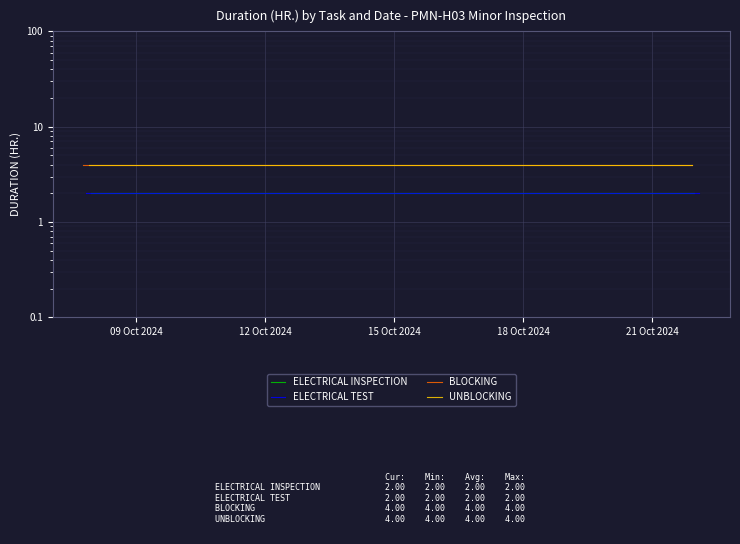

What is the value of the BLOCKING point at the 13th from the left?

4